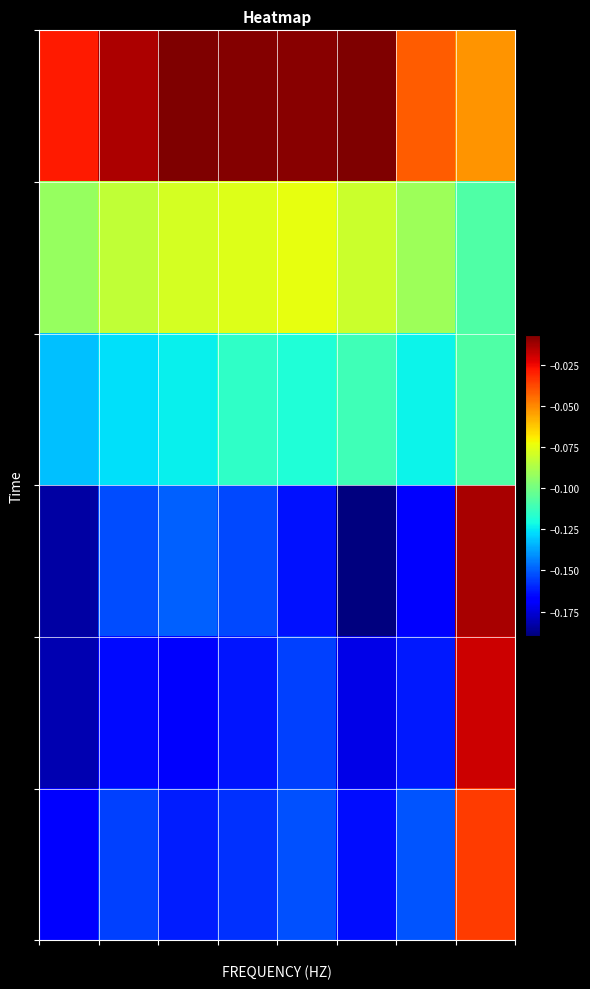

Count the number of data series in this chart.

6